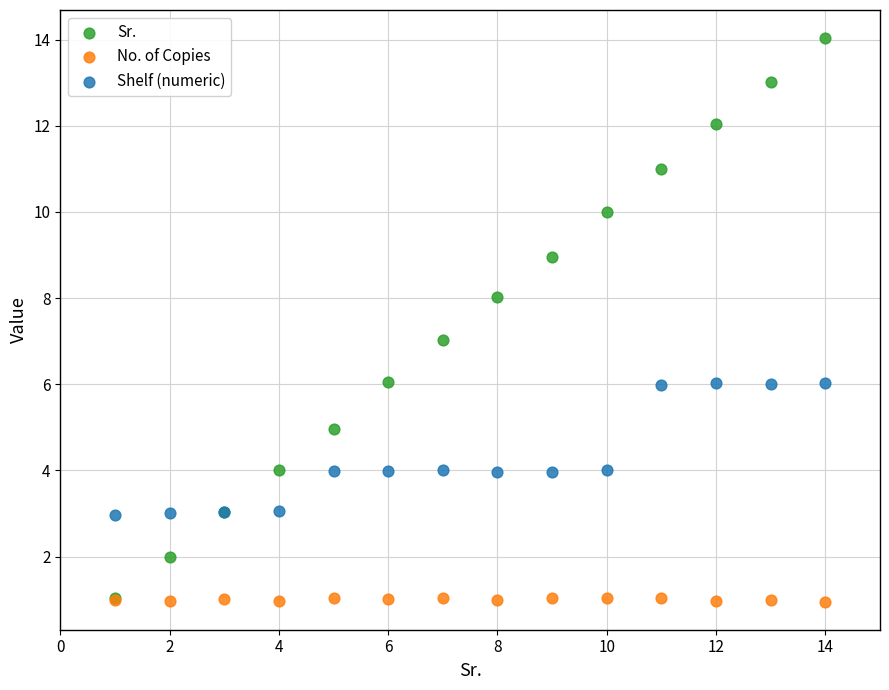

Which series contains the highest Y value?

Sr.